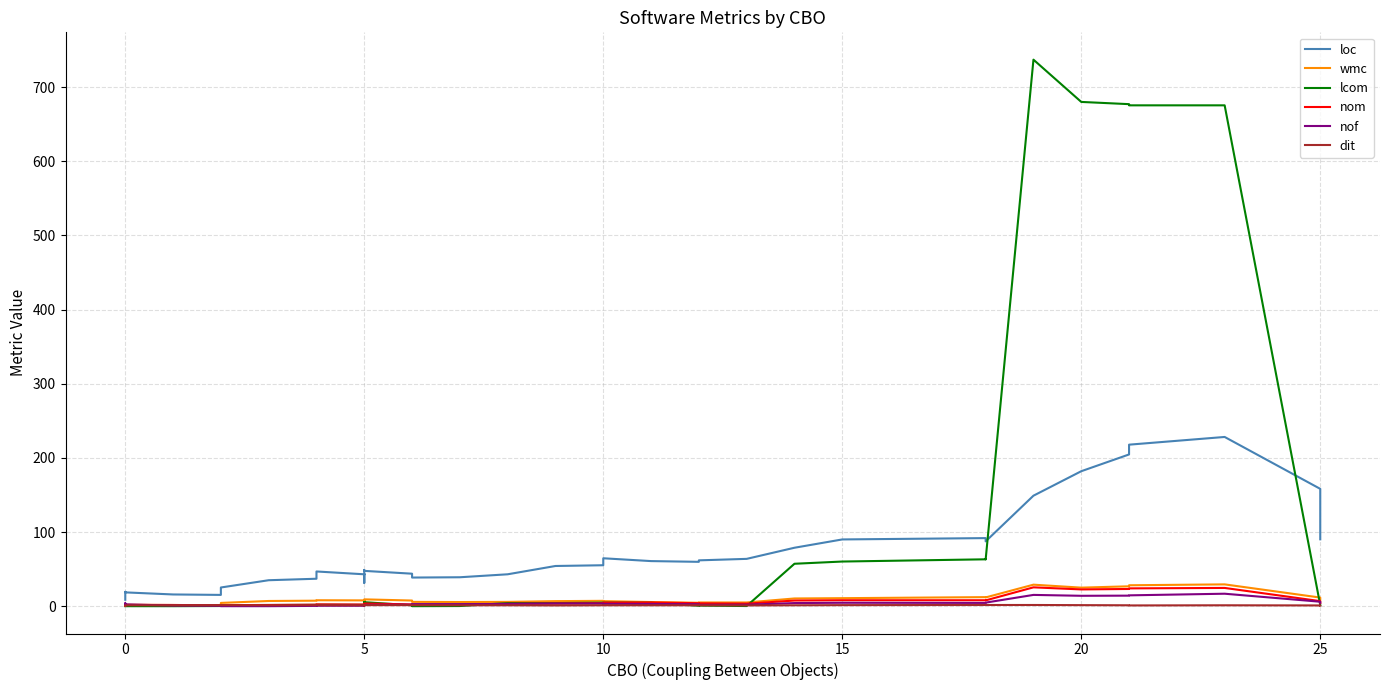

What is the value of the lcom point at the 14th from the left?

4.6